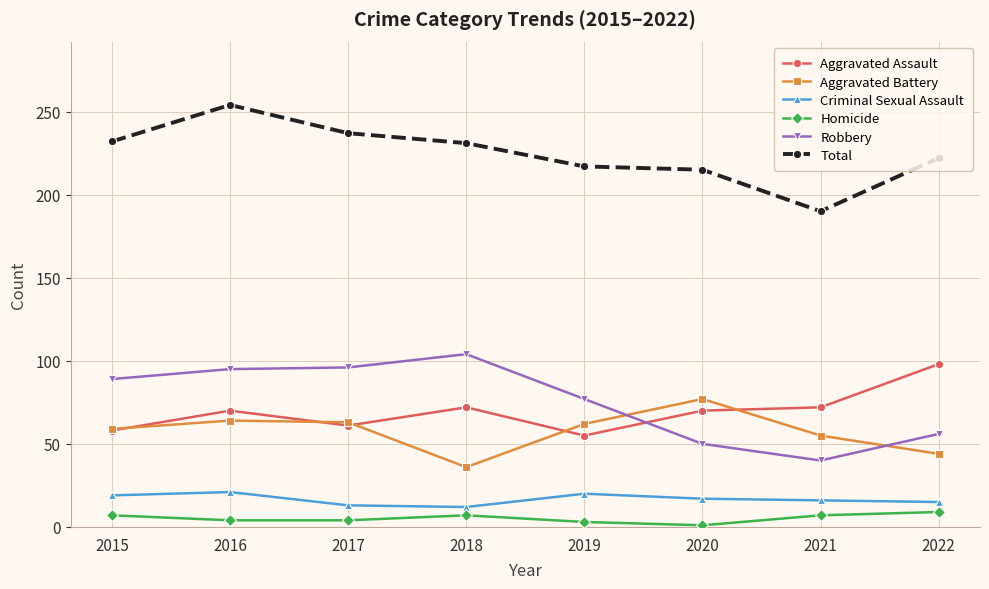

At which category does Aggravated Assault reach its first local valley?

2017